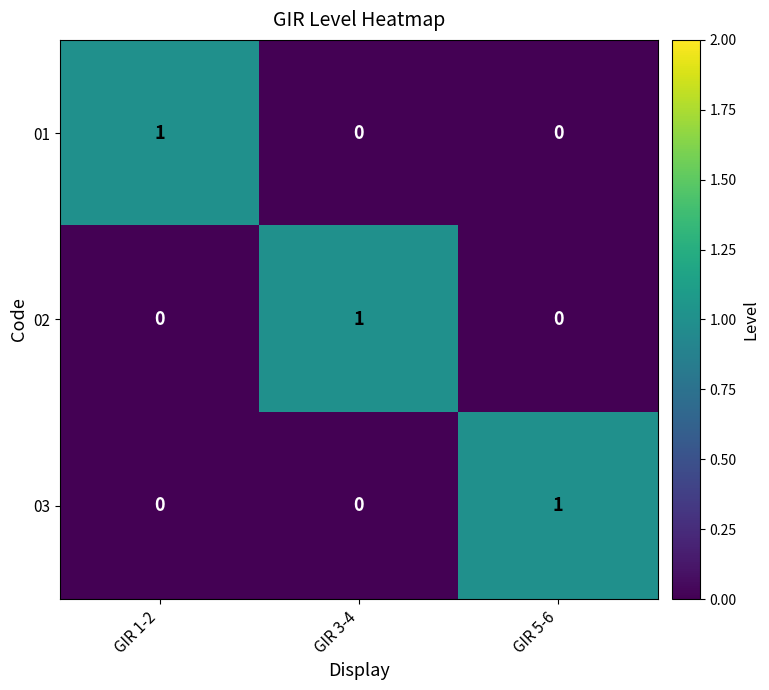

What is the total value across all series at GIR 5-6?

1